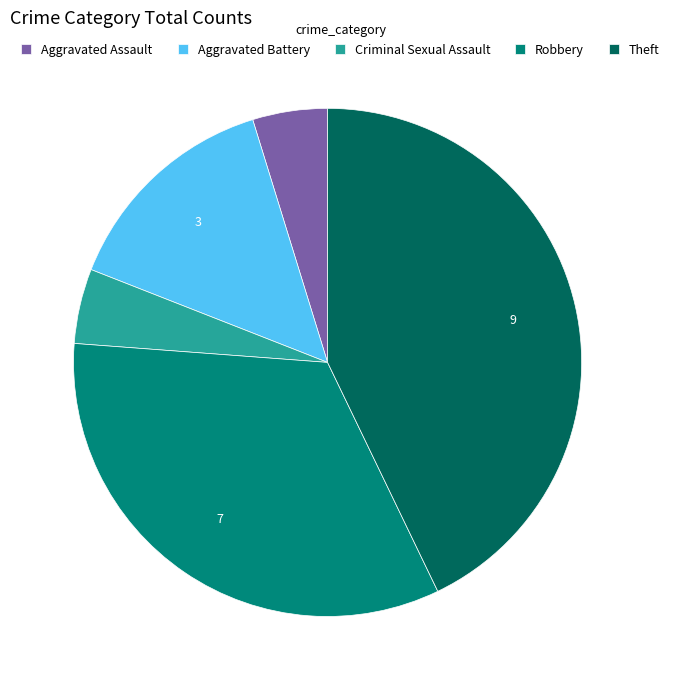

Which slice is the largest?

Theft